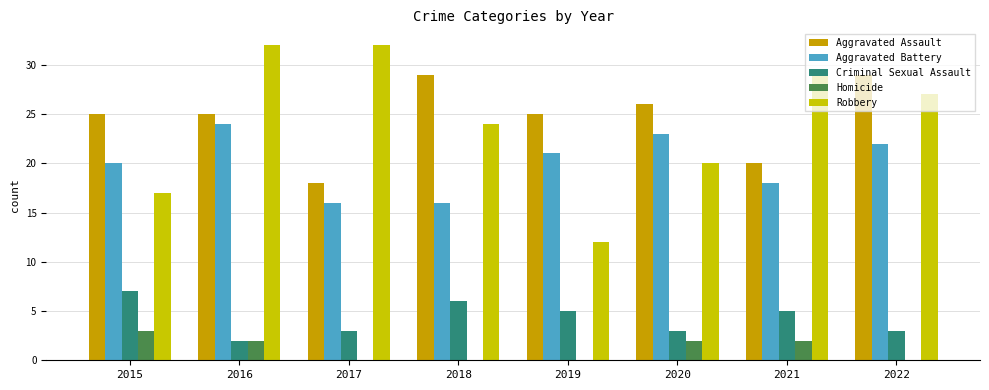

What is the total value across all series at 2022?

81